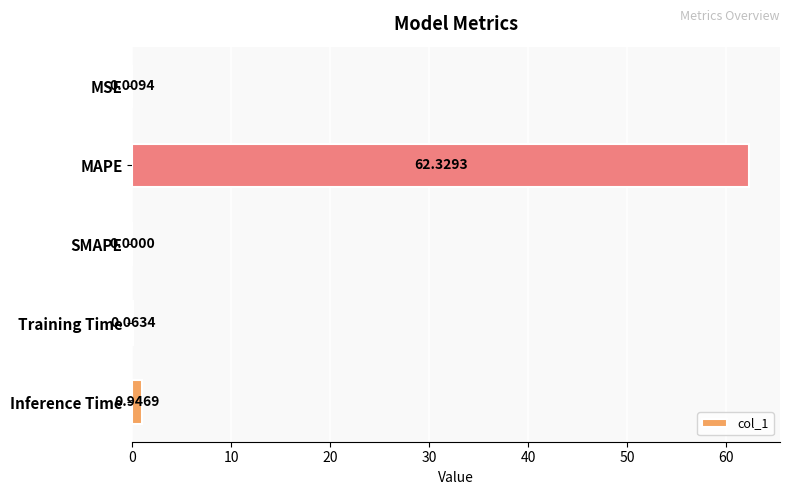

Which category has the highest value across all series?

MAPE